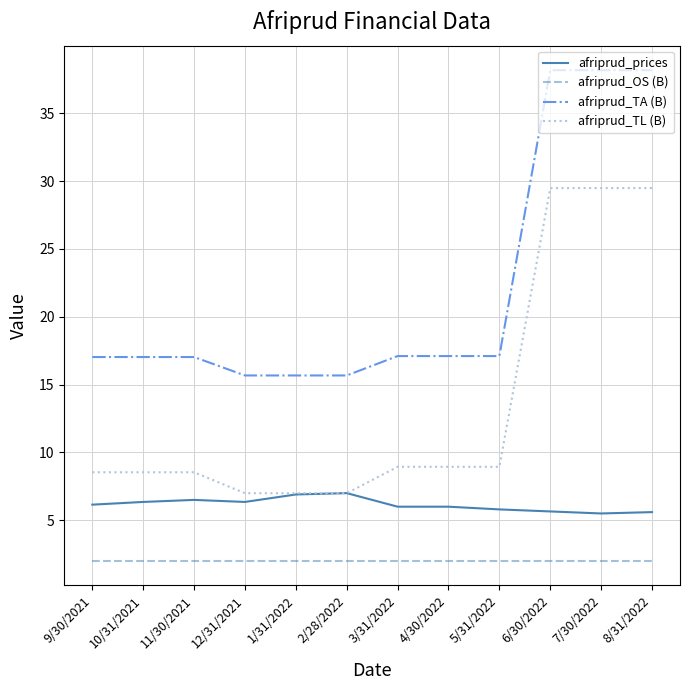

Which series changed the most between 10/31/2021 and 6/30/2022?

afriprud_TA (B)